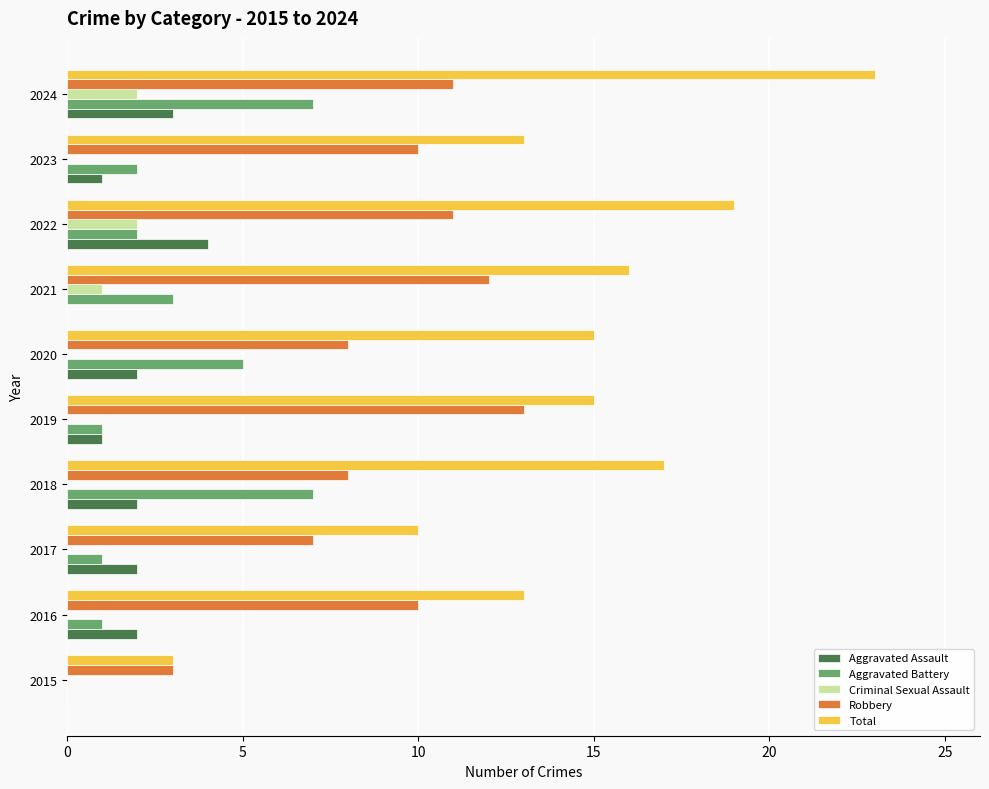

What is the maximum value shown in the chart?

23